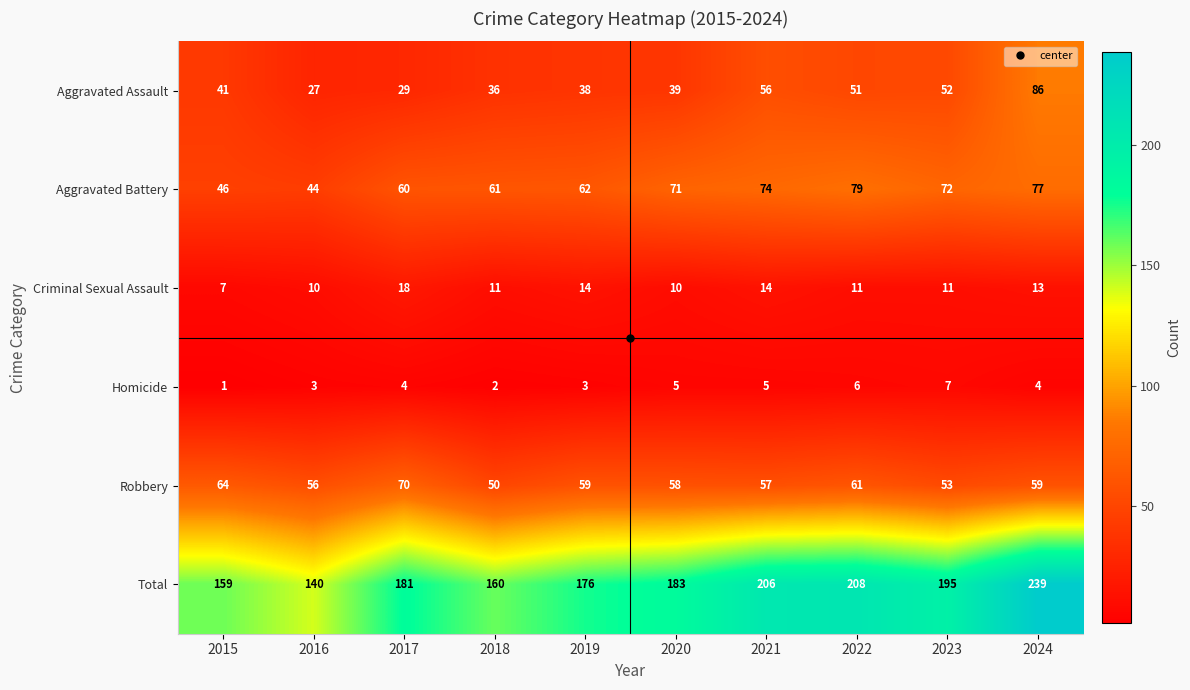

Between 2016 and 2021, which series saw the biggest shift?

Total